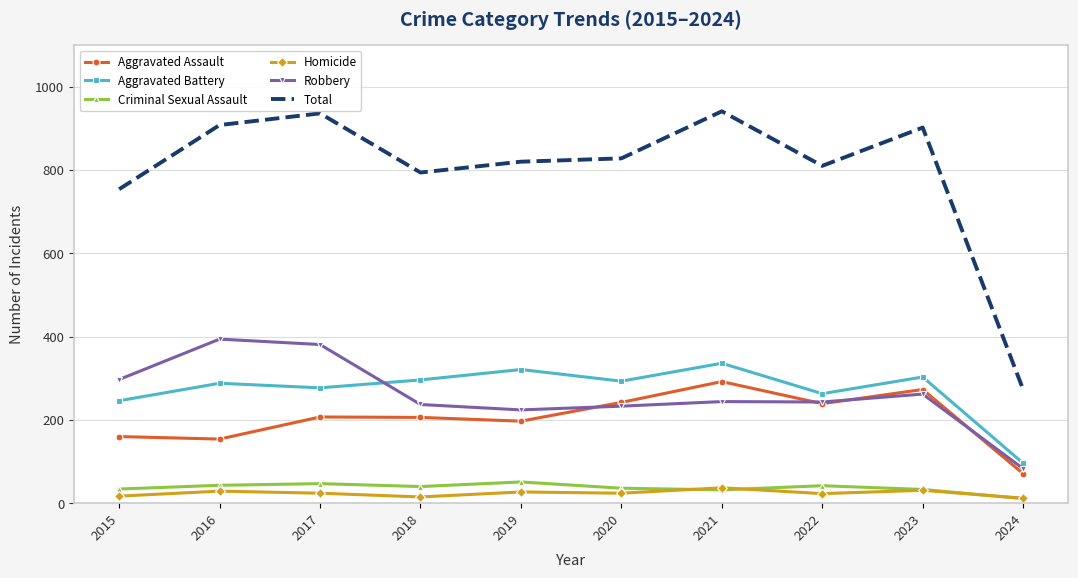

True or false: Total has more than 0 points higher than both neighbors.

True